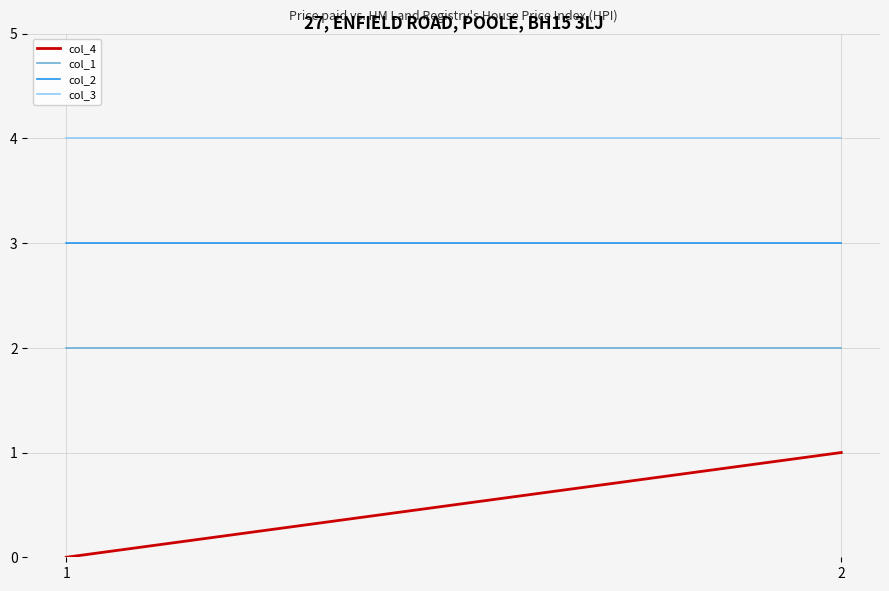

Which series has the largest range (max minus min)?

col_4